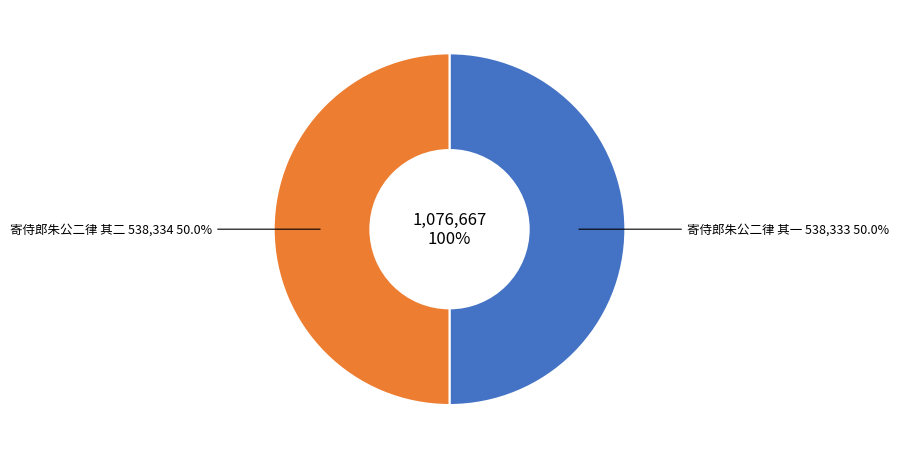

Which category has the smallest portion of the pie?

寄侍郎朱公二律 其一